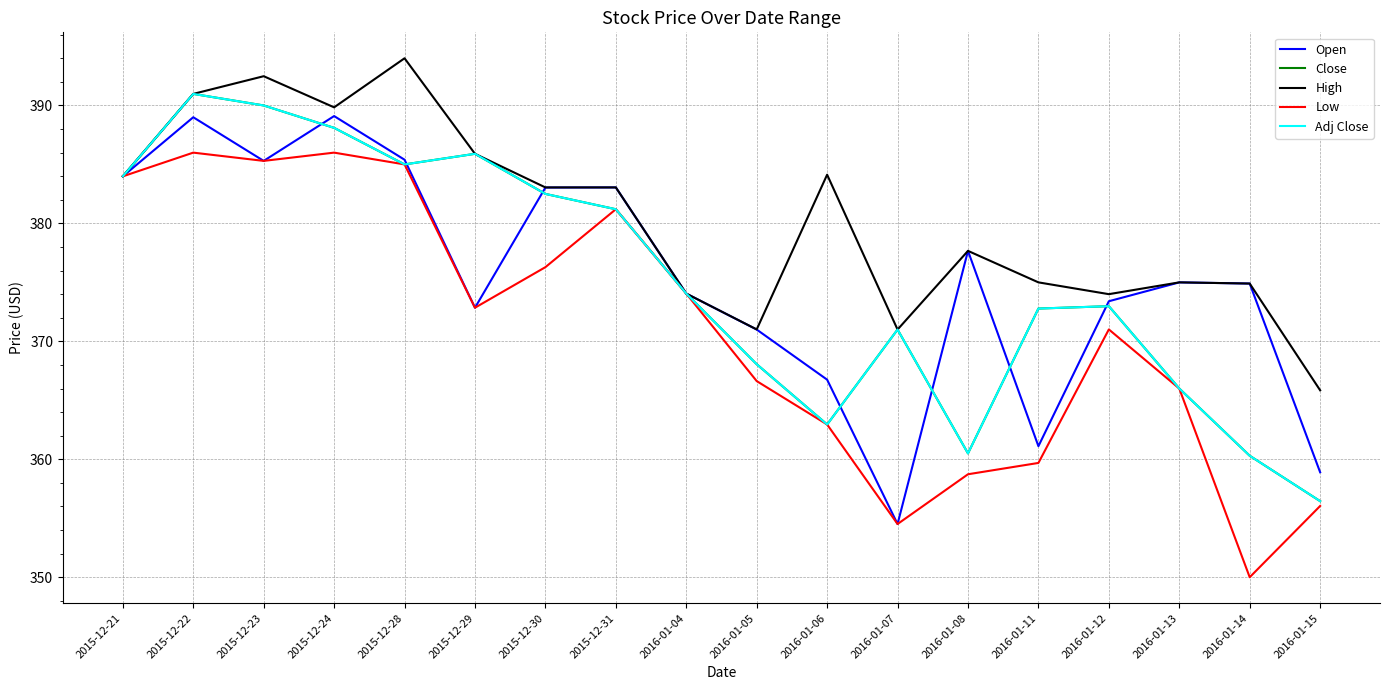

Rank the series by their maximum value, from highest to lowest.

High, Close, Adj Close, Open, Low